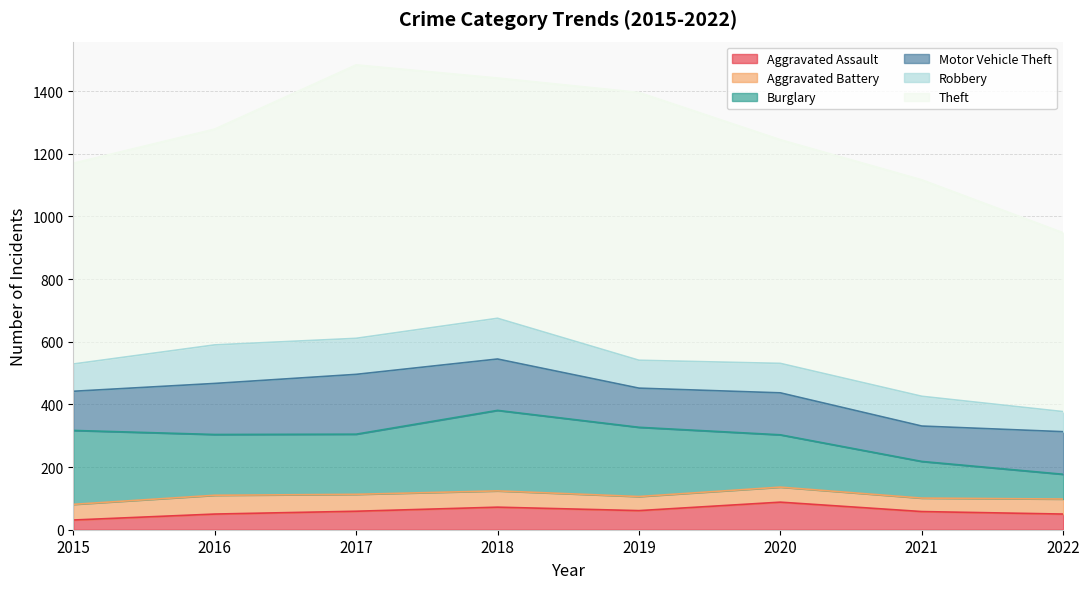

Where does the Robbery series first go above 95?

2016